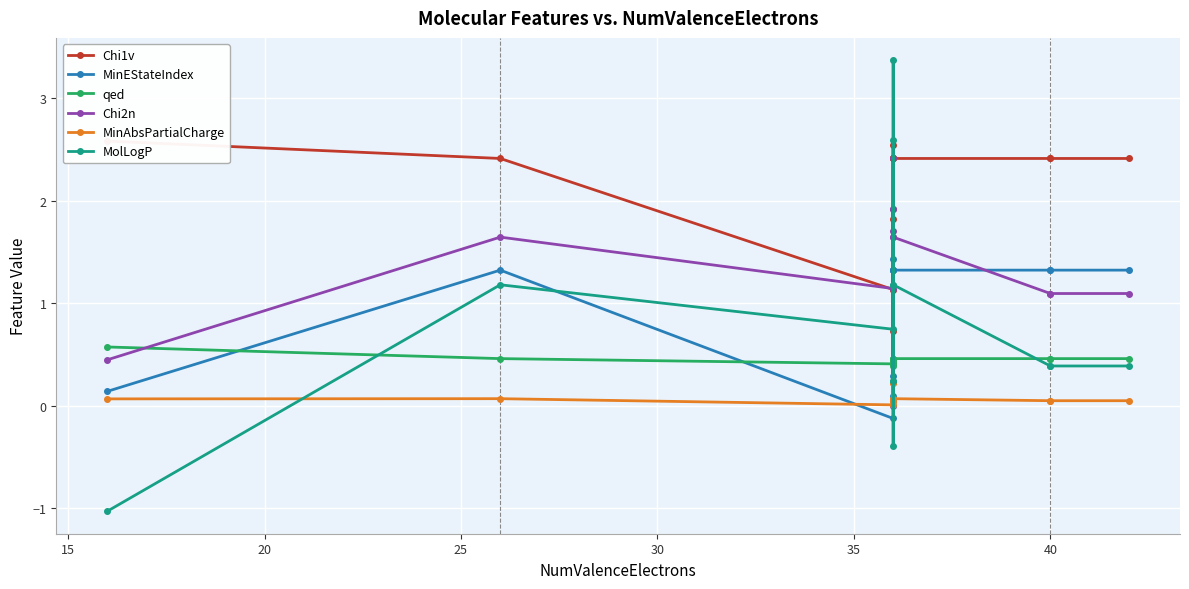

How many series are shown in this chart?

6